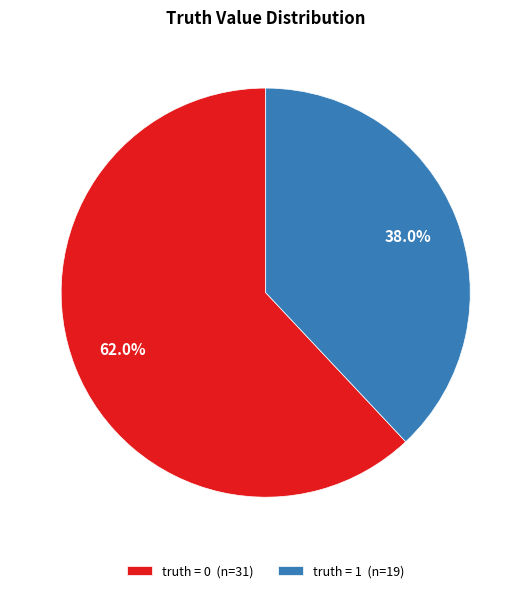

How many segments does this pie chart have?

2